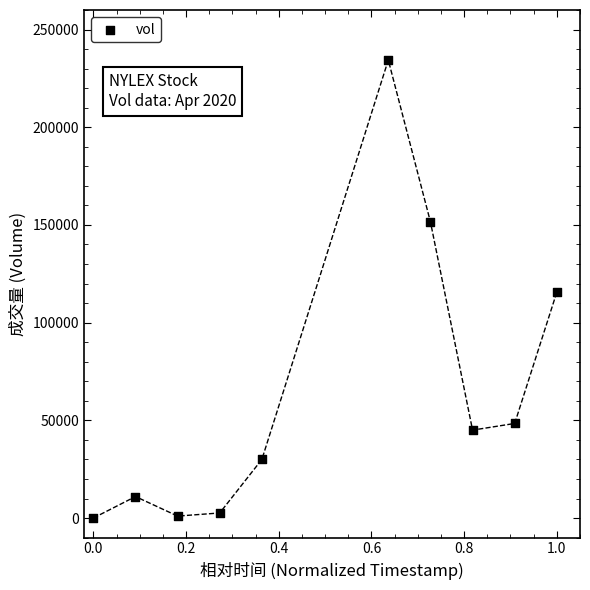

What is the range of Y values (max minus min)?

234400